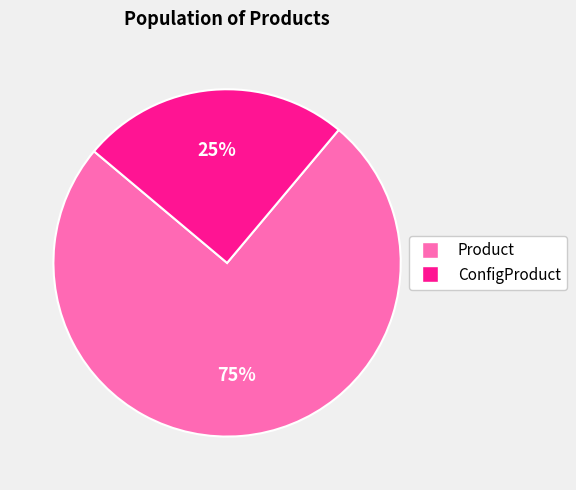

Do ConfigProduct and Product together represent more than half of the pie?

Yes